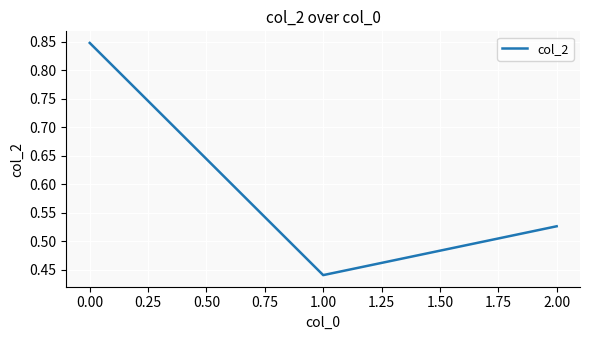

Which label corresponds to the smallest value in the chart?

1.00